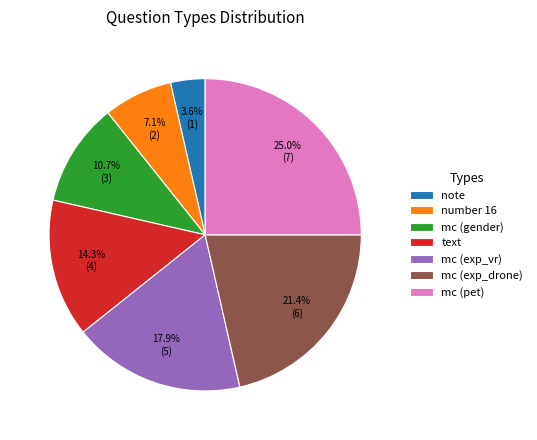

Count the number of slices in the pie.

7